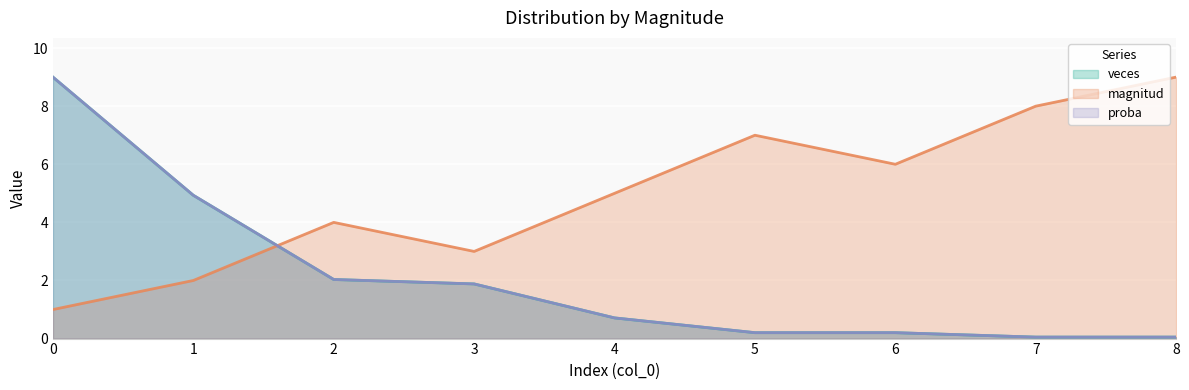

What is the spread (max minus min) of values at 0?

8.0